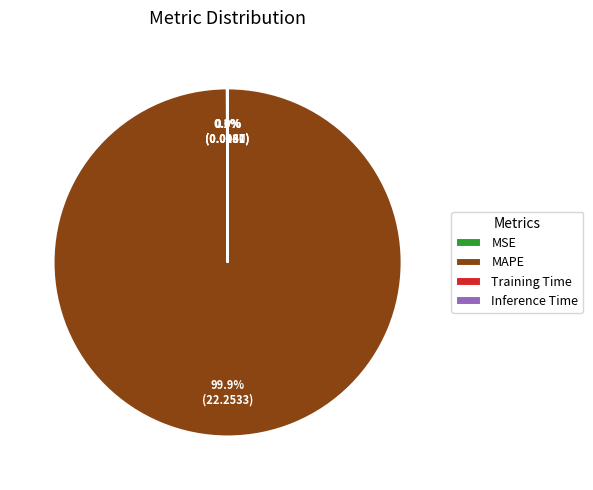

Which category accounts for the majority?

MAPE